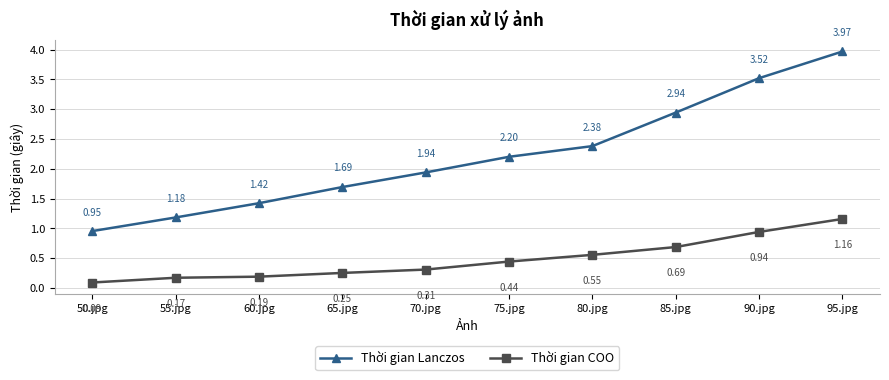

Which label corresponds to the smallest value in the chart?

50.jpg